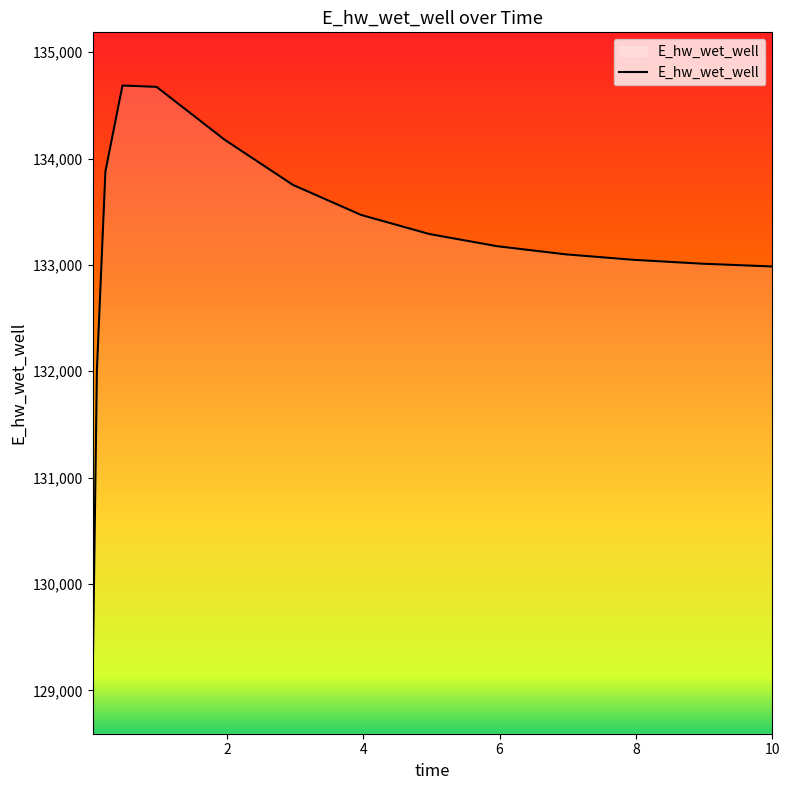

What is the difference between the maximum and minimum values?

5594.4